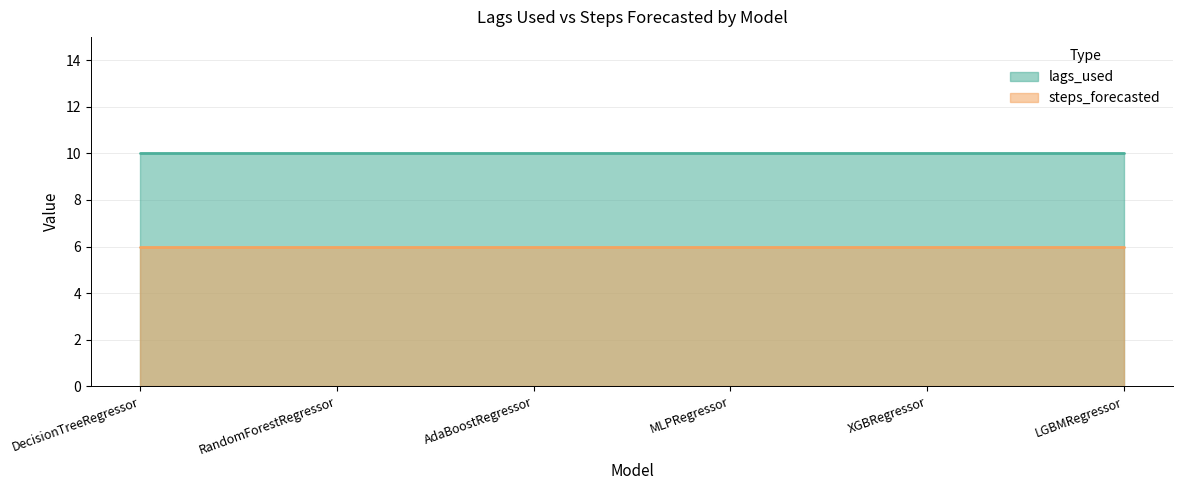

What is the average value of the lags_used series?

10